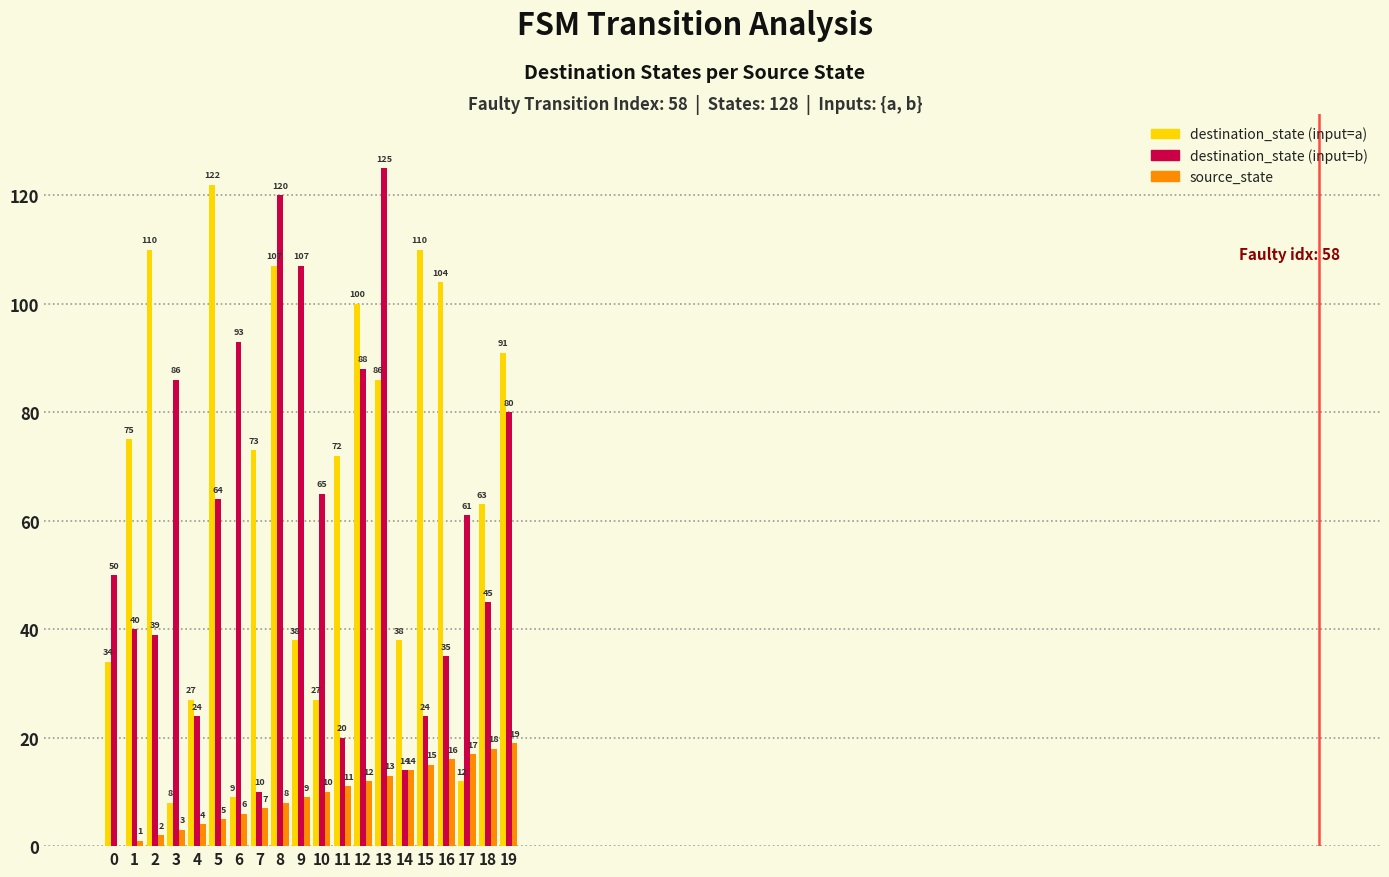

Is it true that destination_state (input=b) equals 38 at 15?

False